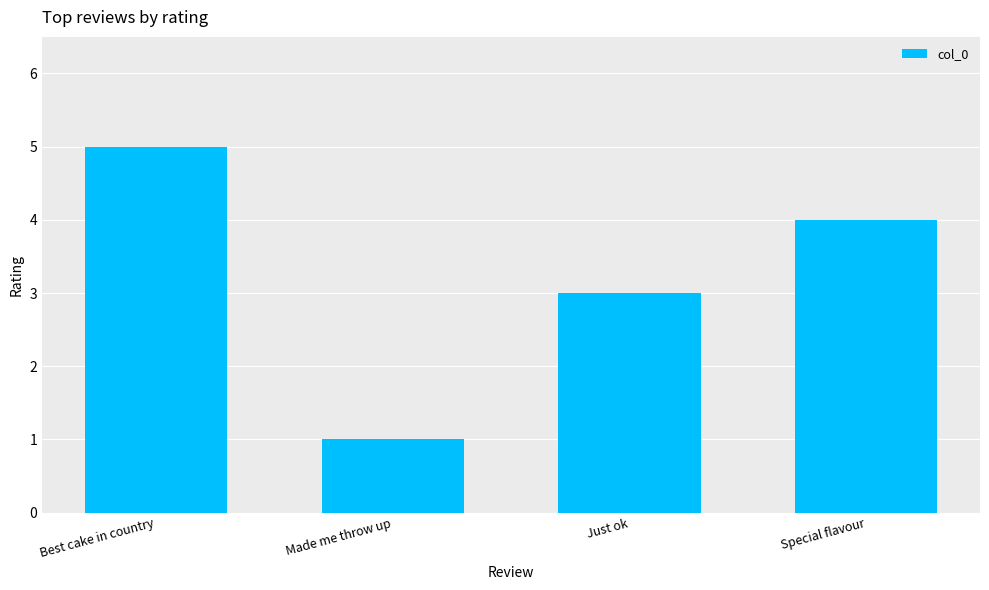

What is the label of the 2nd bar from the right?

Just ok